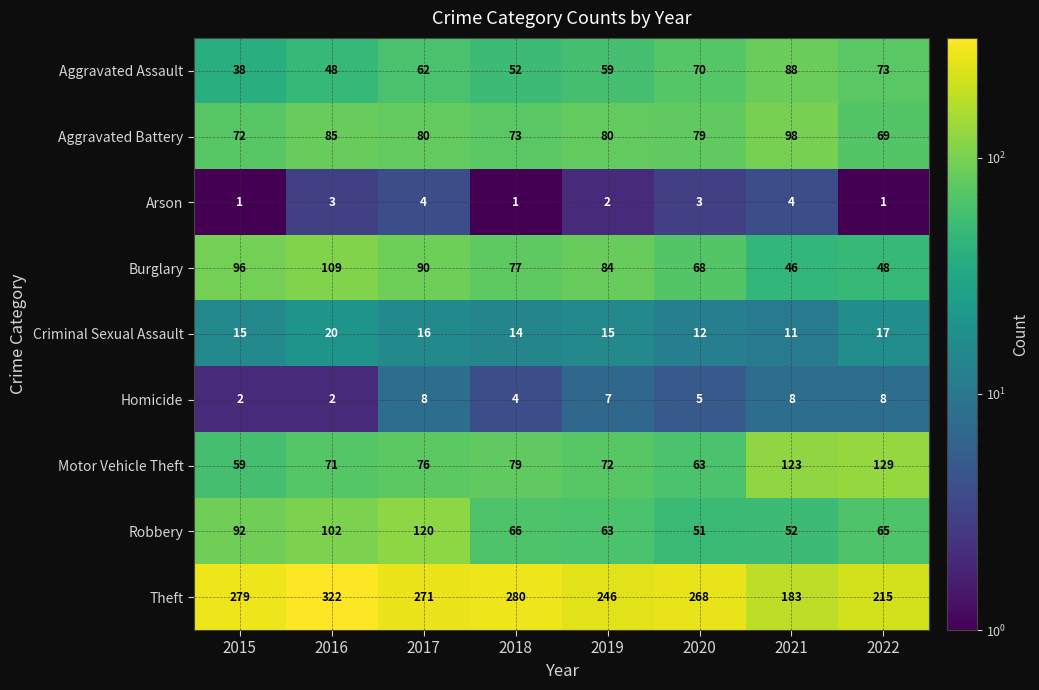

Is it true that Robbery equals 76 at 2021?

False